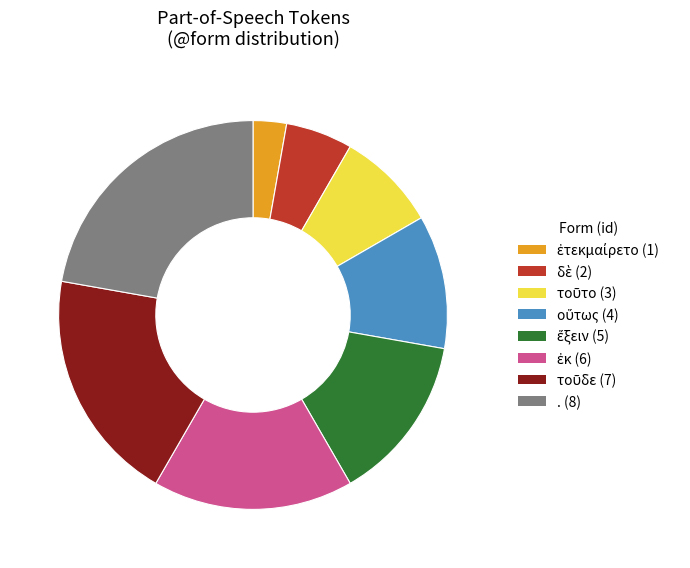

Which slice is the largest?

.